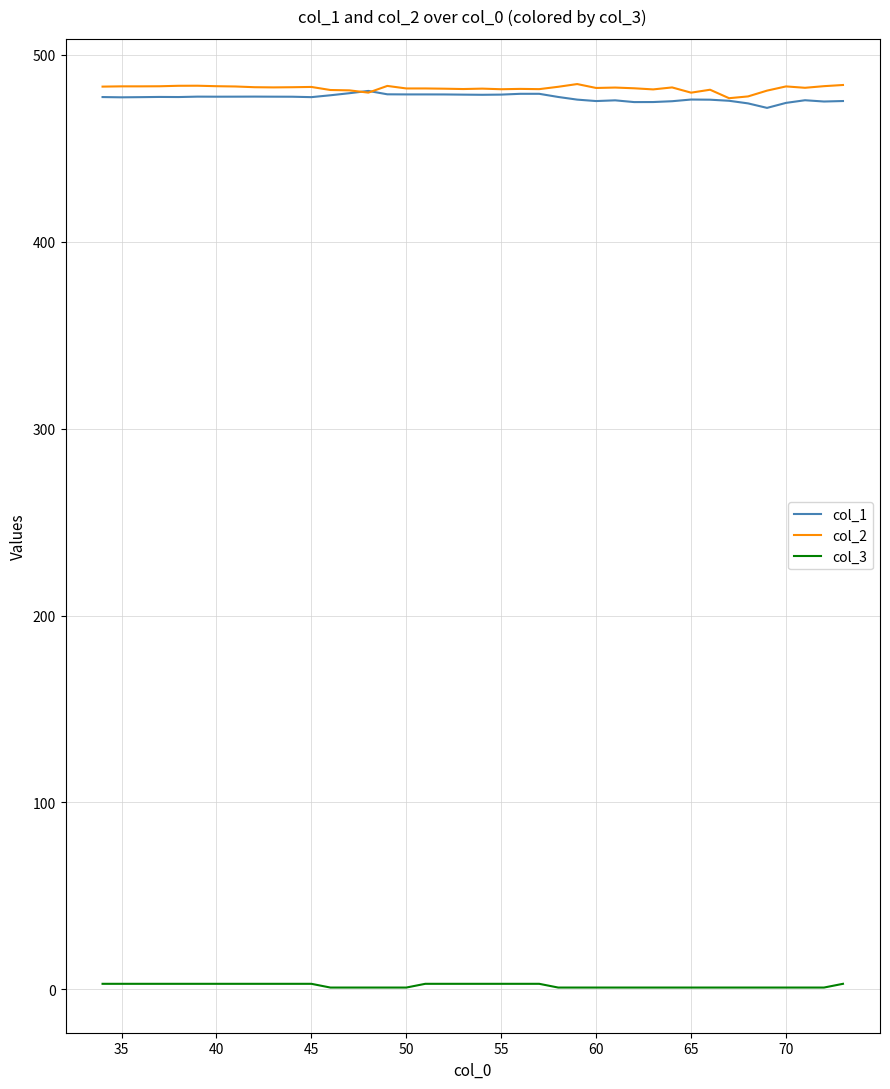

True or false: col_3 and col_2 cross at least once.

False